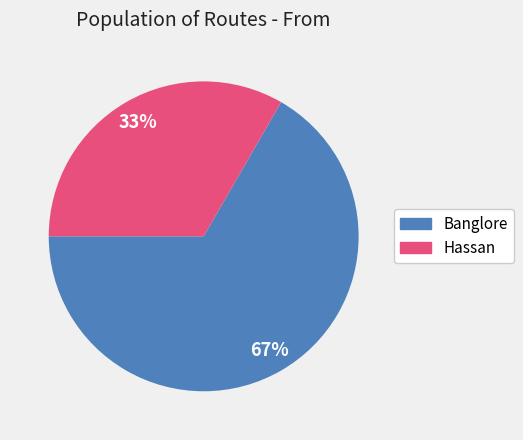

To the nearest percent, what is the combined percentage of Banglore and Hassan?

100%